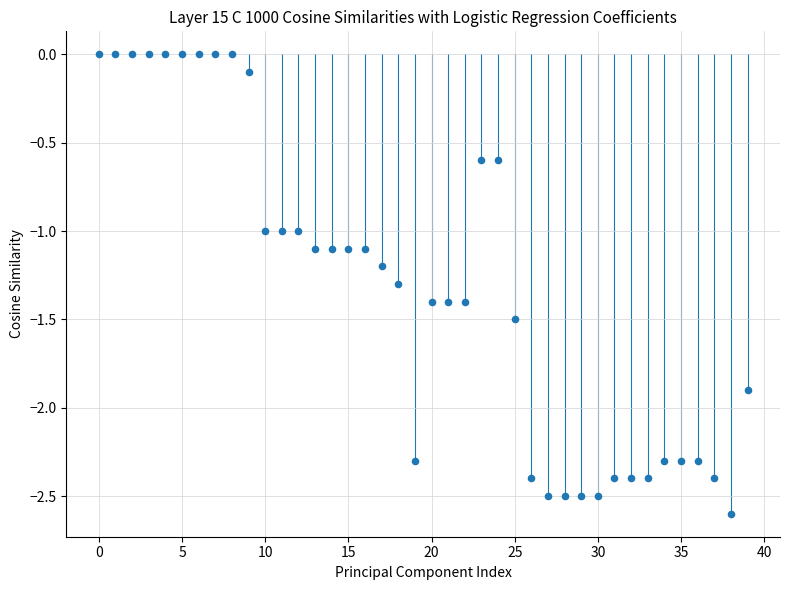

What is the range of Y values (max minus min)?

2.6